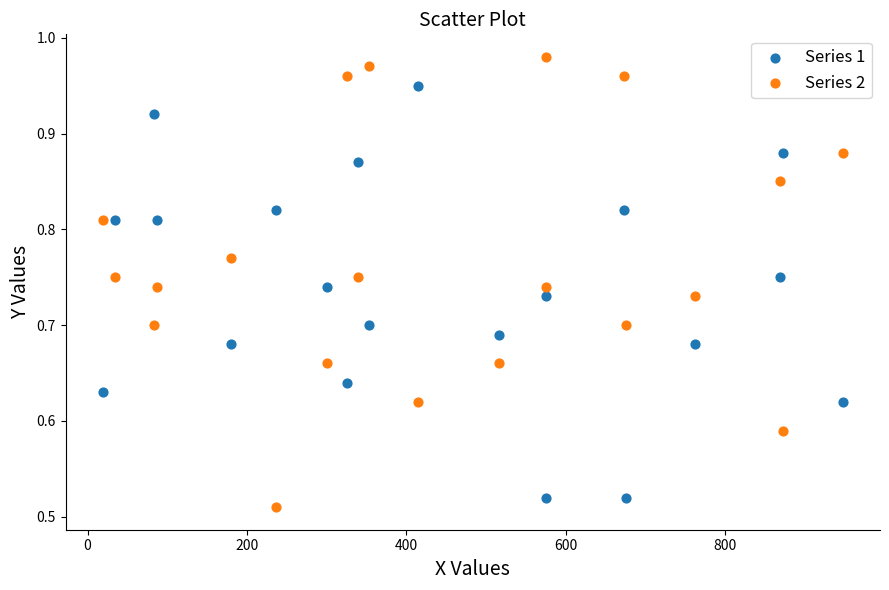

What is the X range (max minus min) for the scatter plot?

929.0